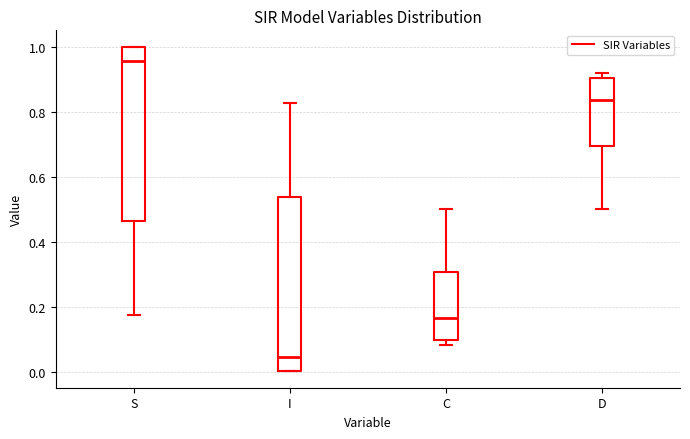

Where does the lower whisker of the box for S end on the y-axis? The values are not printed on the chart, so give them approximately, as read against the axis.

0.18